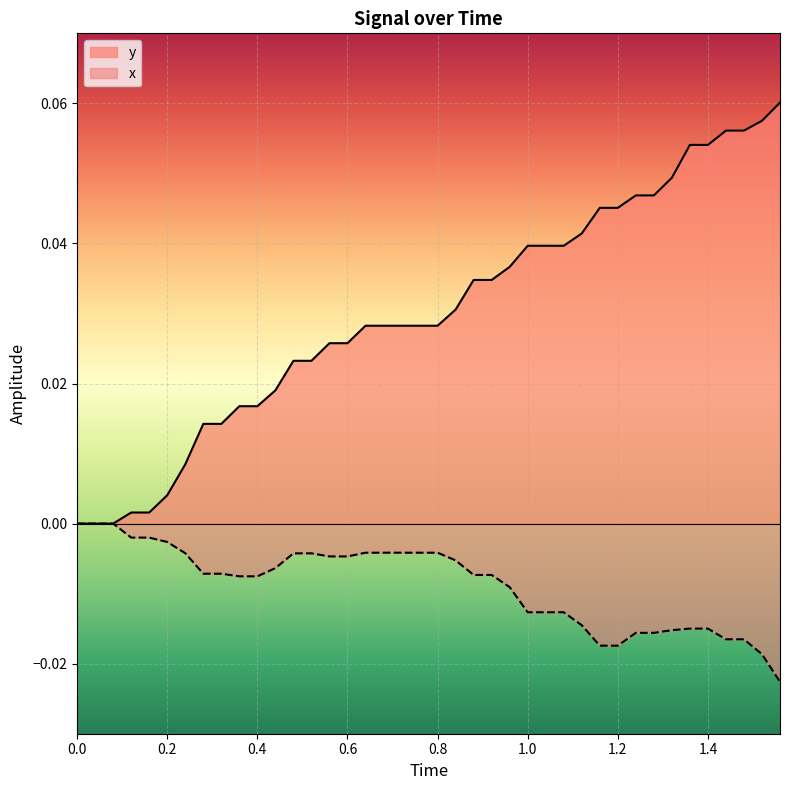

How many data points does each series have?

40